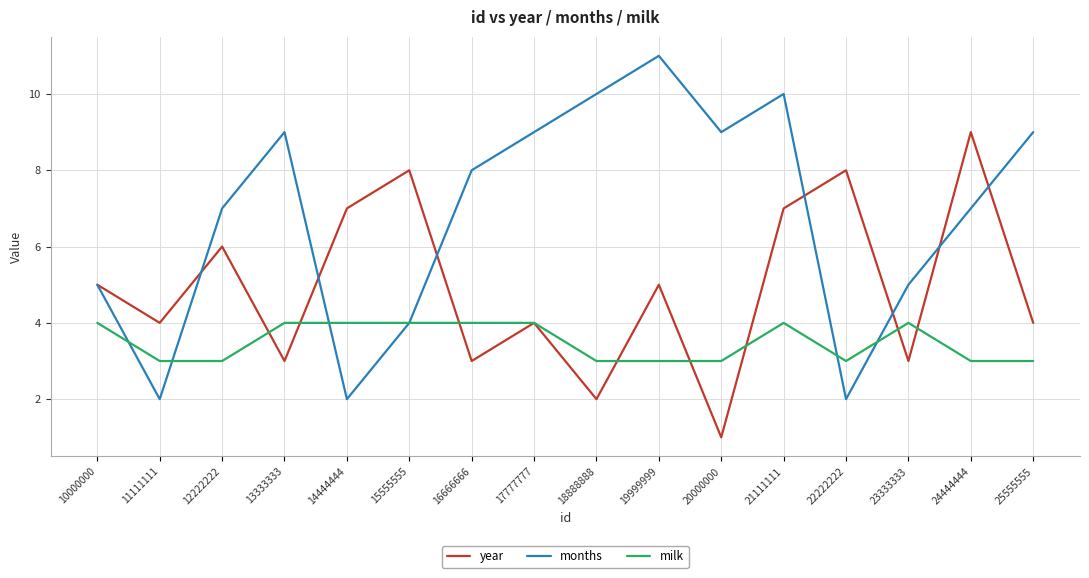

Between 10000000 and 15555555, which series saw the biggest shift?

year